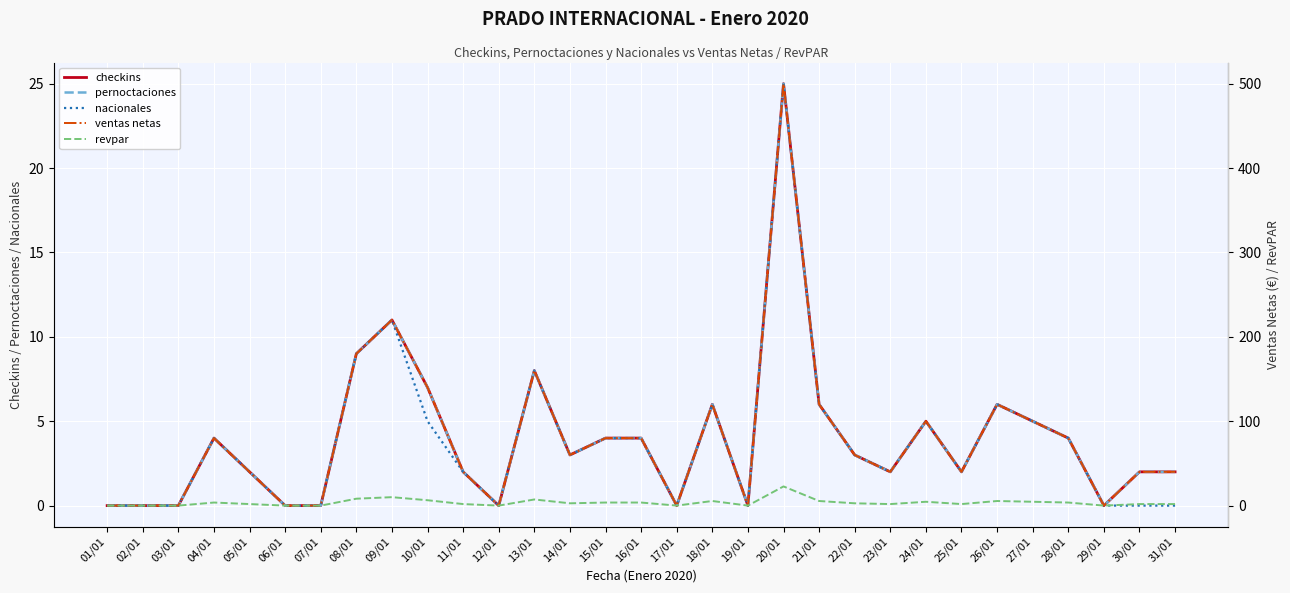

What is the sum of the pernoctaciones values at 16/01 and 21/01?

10.0